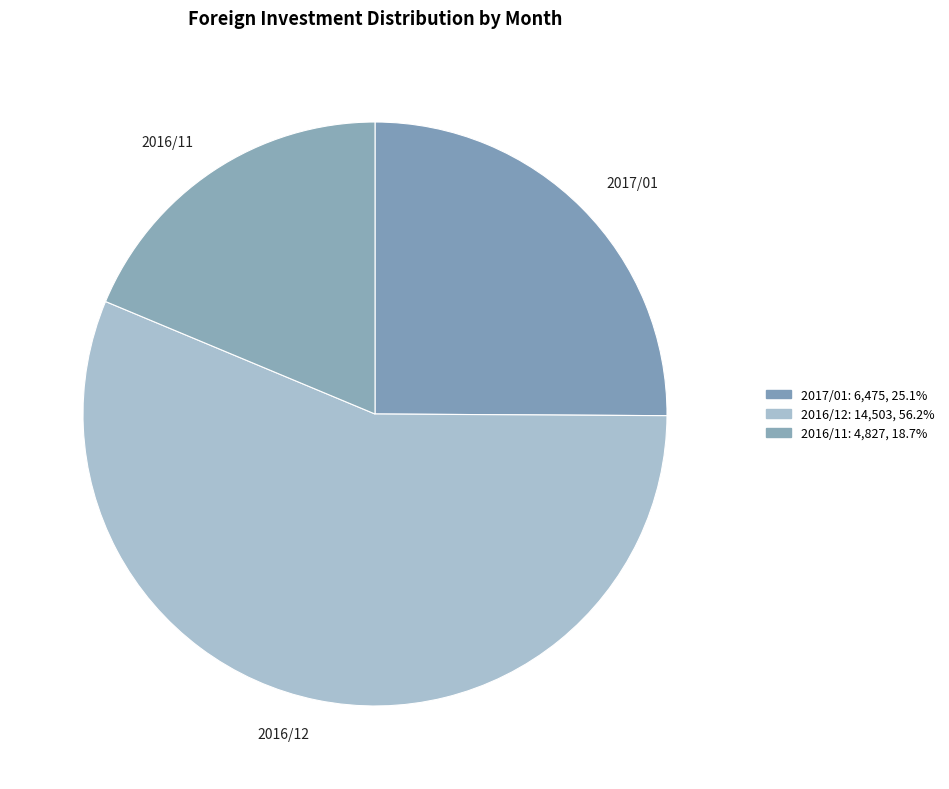

Rank the categories by value from highest to lowest.

2016/12, 2017/01, 2016/11